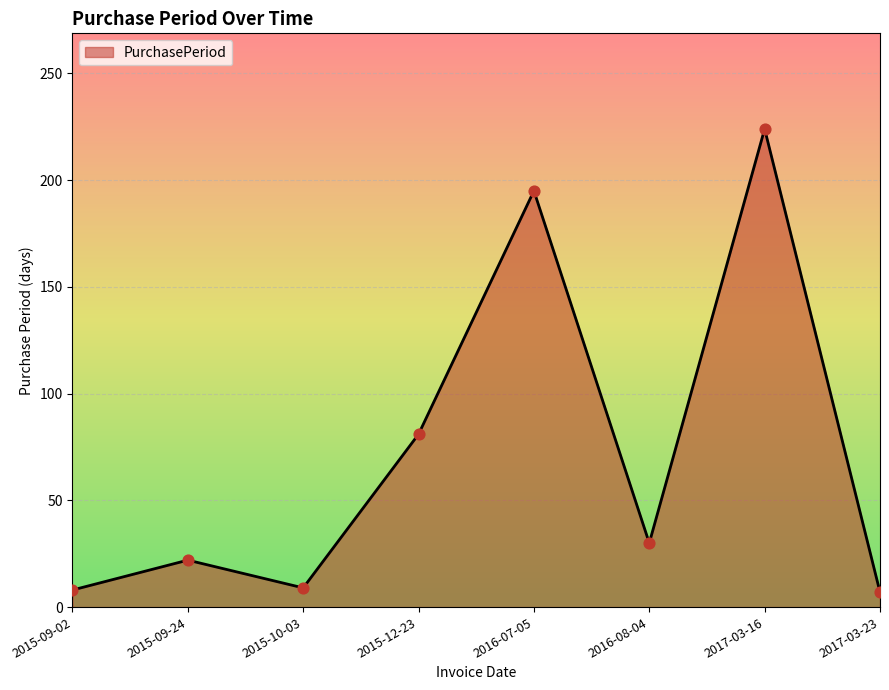

Approximately how many times larger is the value at 2017-03-23 compared to 2015-09-02?

0.9